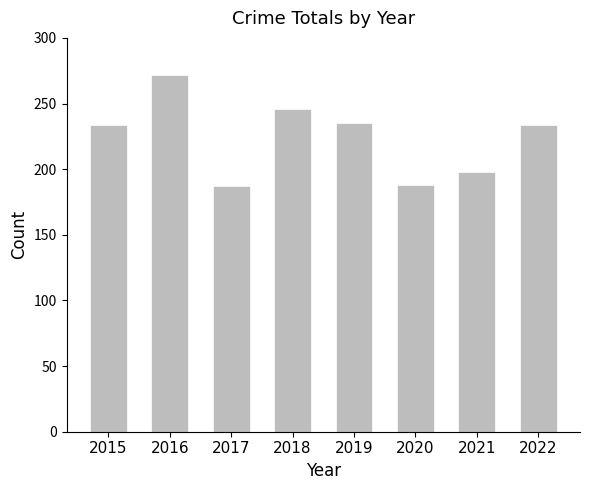

Does the chart contain any negative values?

No